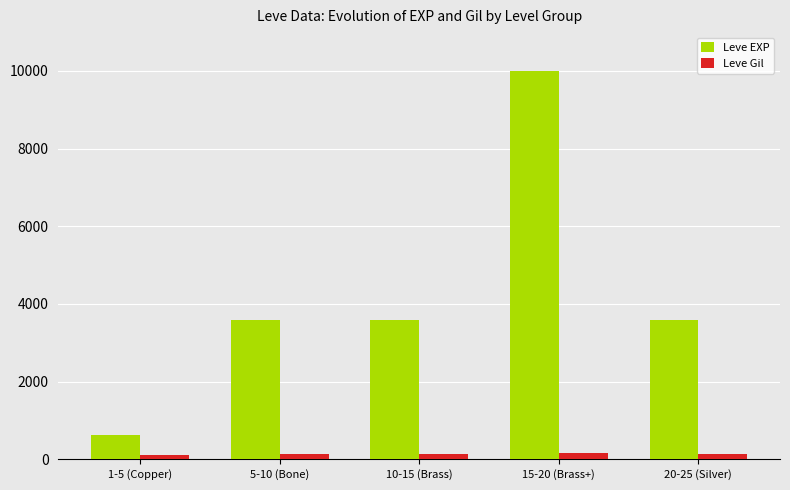

Rank the series at 10-15 (Brass) from lowest to highest value.

Leve Gil, Leve EXP